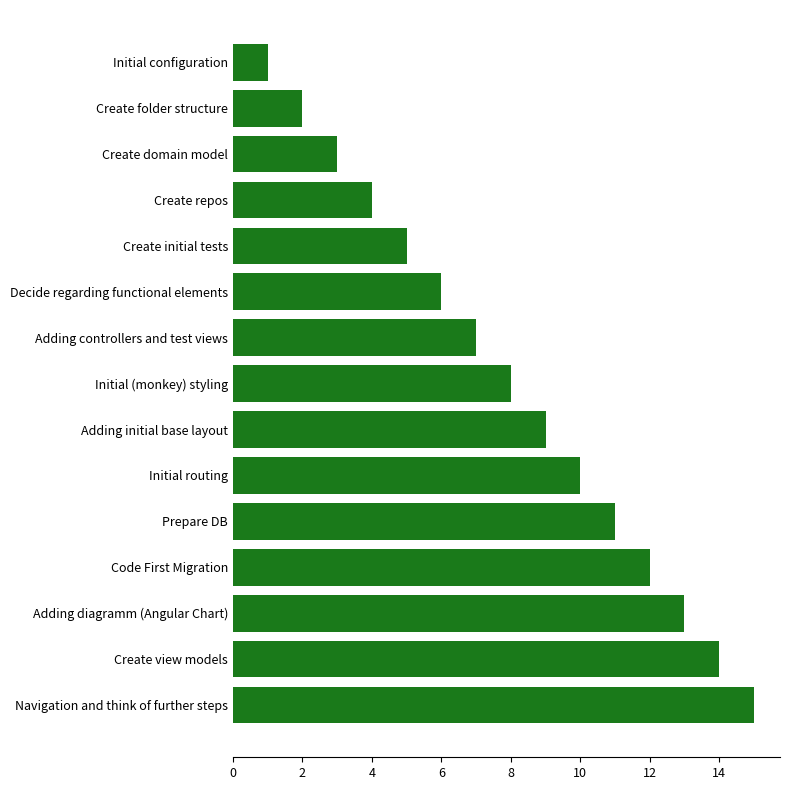

What is the minimum value shown in the chart?

1